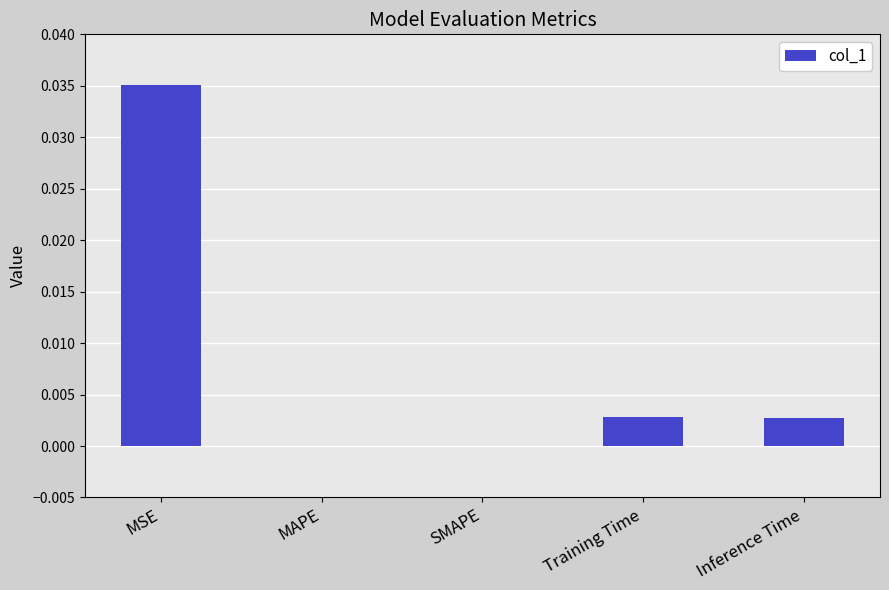

Is it true that the value at MSE is 0.1?

False